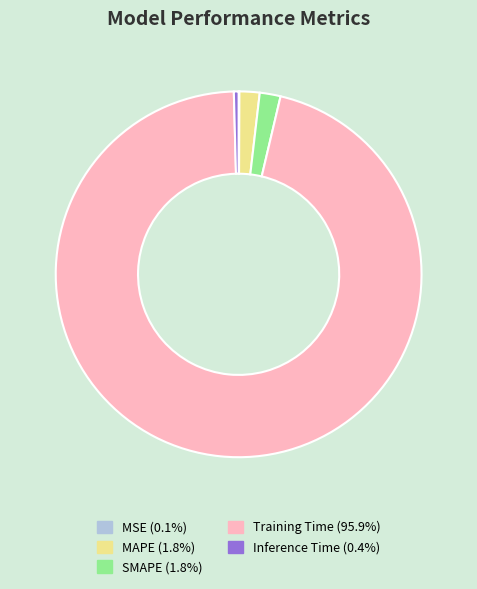

True or false: MAPE accounts for 2% of the total.

True